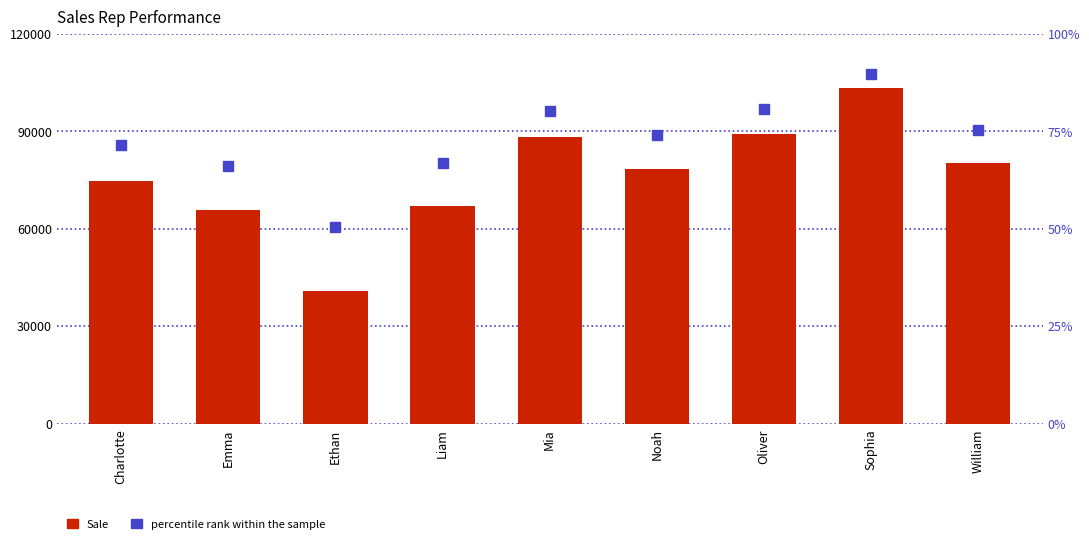

Reading left to right, extract all data points from this chart.

Sale: 74599.0	65867.0	40970.0	66989.0	88199.0	78575.0	89355.0	103480.0	80400.0
percentile rank within the sample: 85949.2	79400.2	60727.5	80241.8	96149.2	88931.2	97016.2	107610.0	90300.0